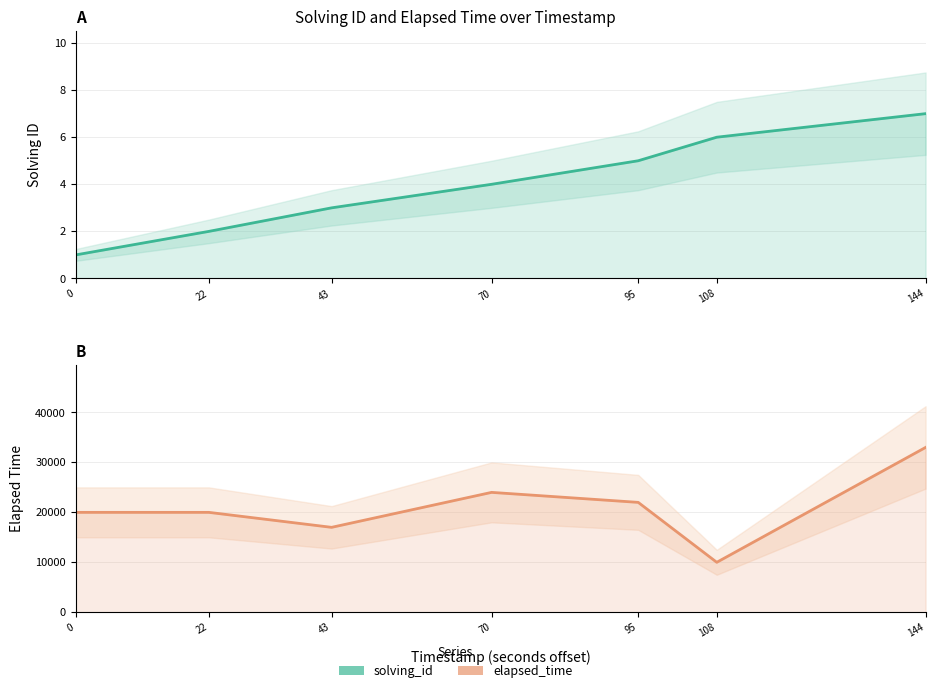

What is the difference between the maximum and minimum values in the solving_id series?

6